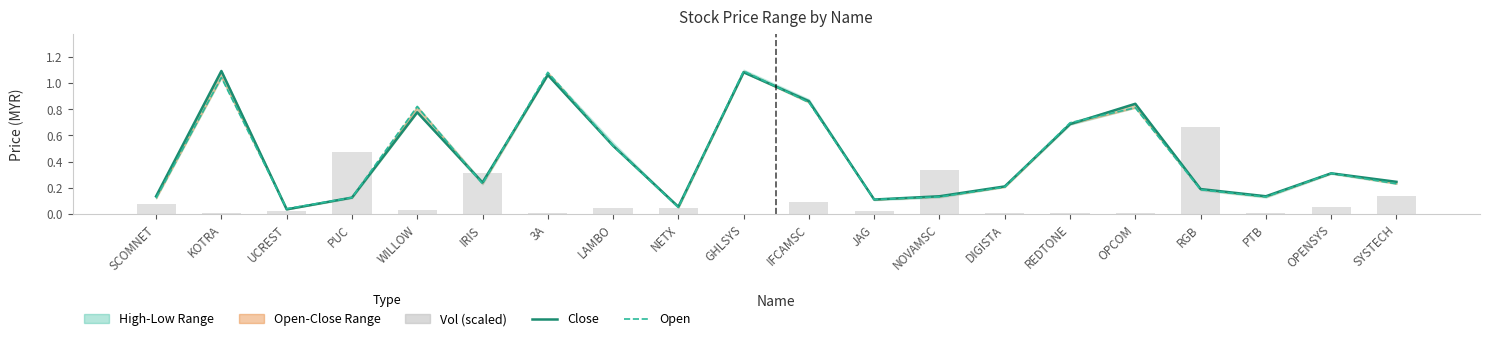

The Close series shows 0.5 at IFCAMSC. True or false?

False